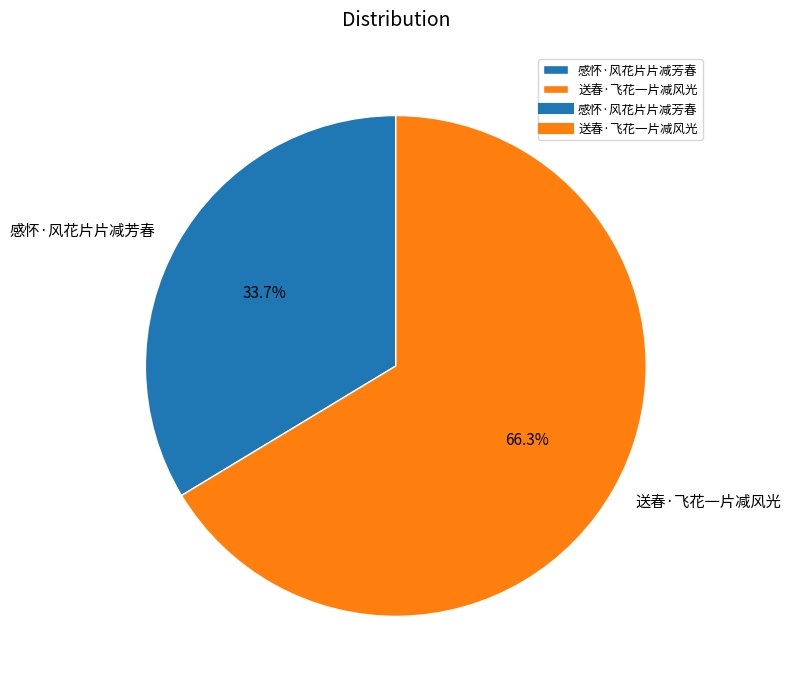

Between 送春·飞花一片减风光 and 感怀·风花片片减芳春, which is larger?

送春·飞花一片减风光